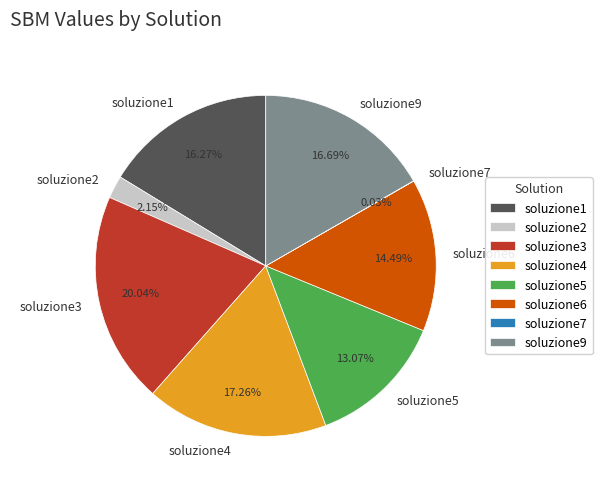

Is there a majority slice in this chart?

No